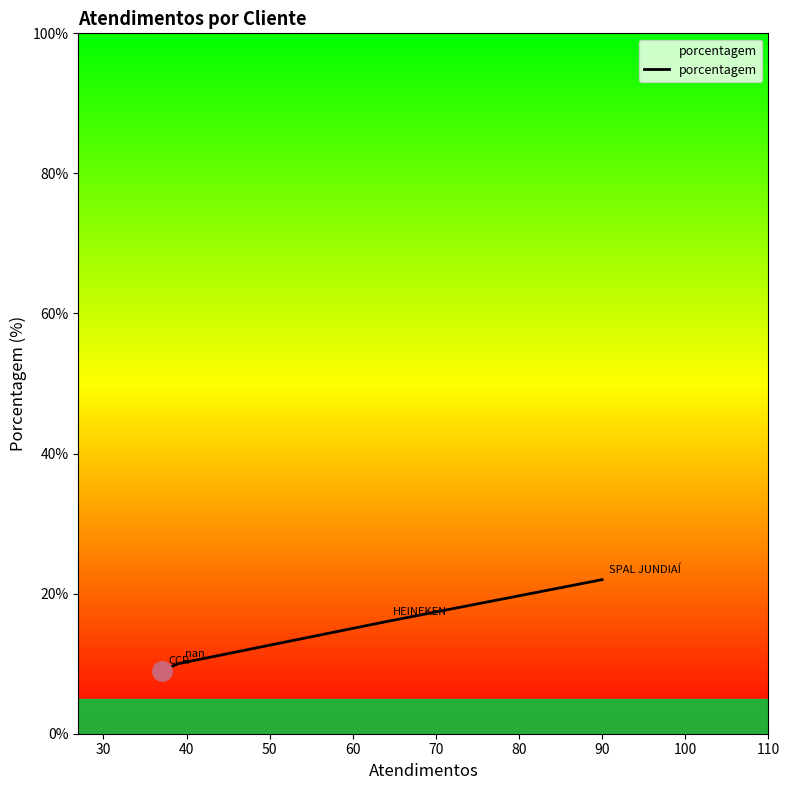

What is the greatest value displayed?

22